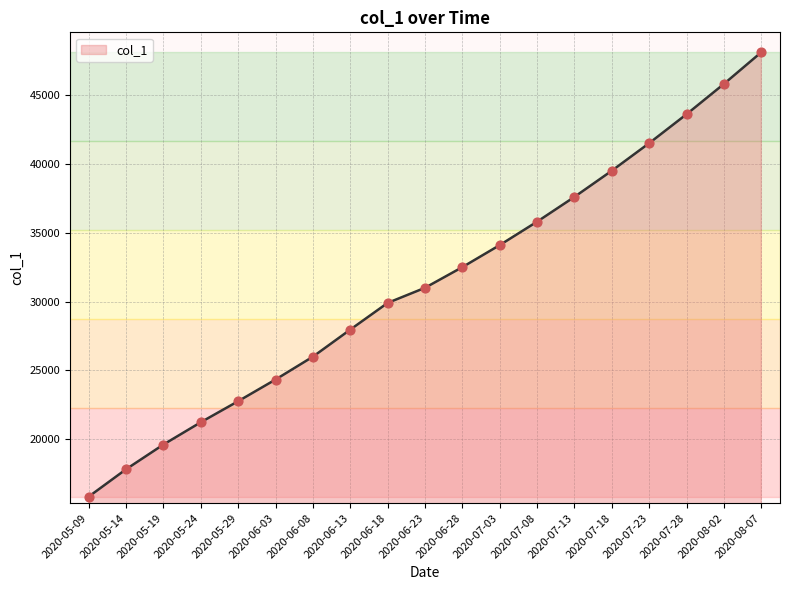

What is the change in value from 2020-07-13 to 2020-07-28?

+6000.0